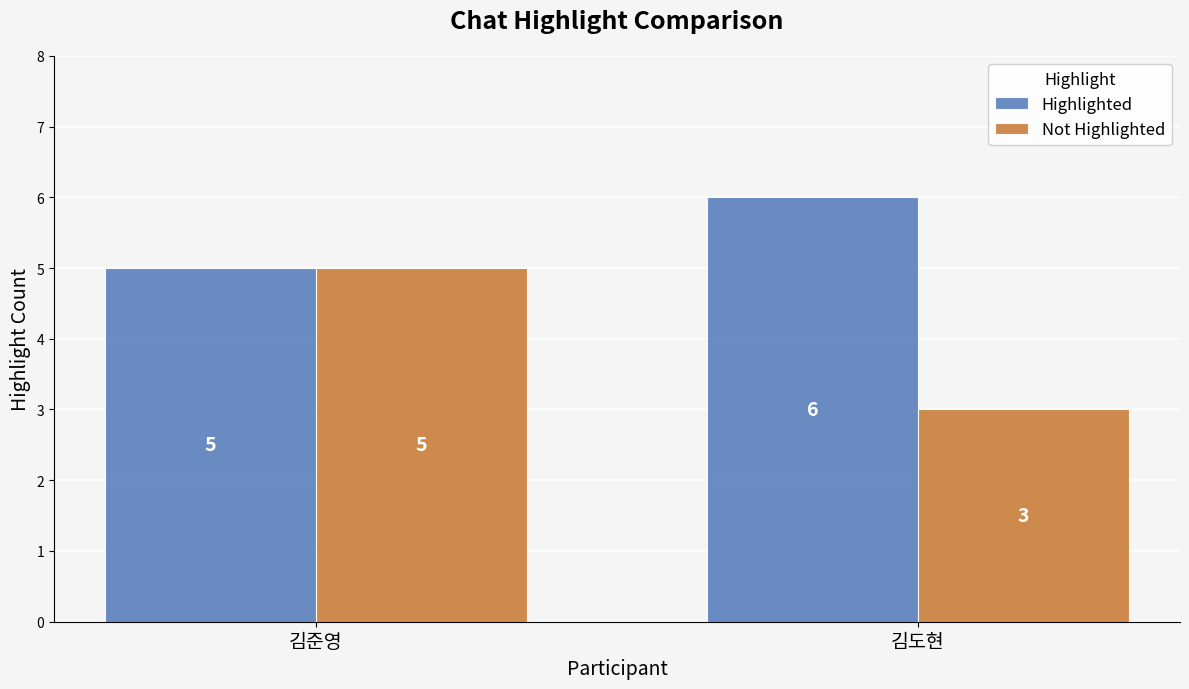

List the series in order of their peak value, lowest first.

Not Highlighted, Highlighted